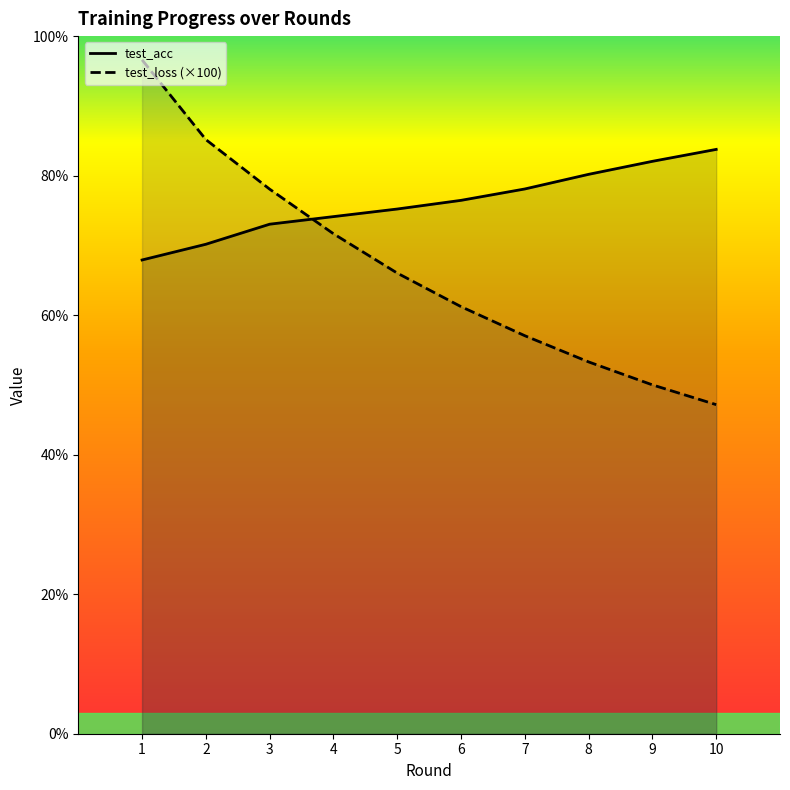

Reading left to right, extract all data points from this chart.

test_acc: 67.9	70.2	73.0	74.1	75.2	76.5	78.1	80.2	82.1	83.8
test_loss: 96.6	85.2	78.1	71.7	66.0	61.2	57.1	53.3	50.0	47.2